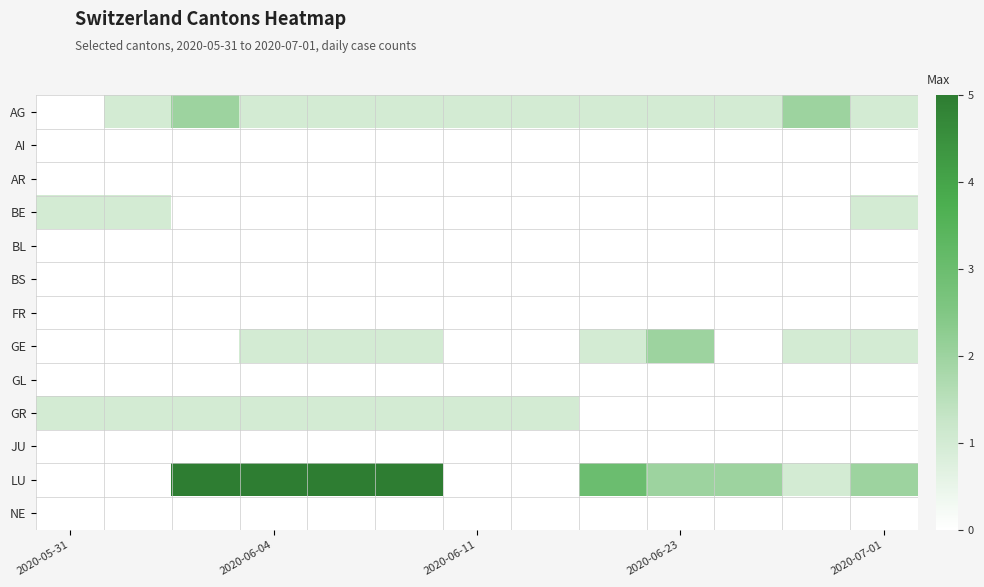

Count the number of data series in this chart.

13